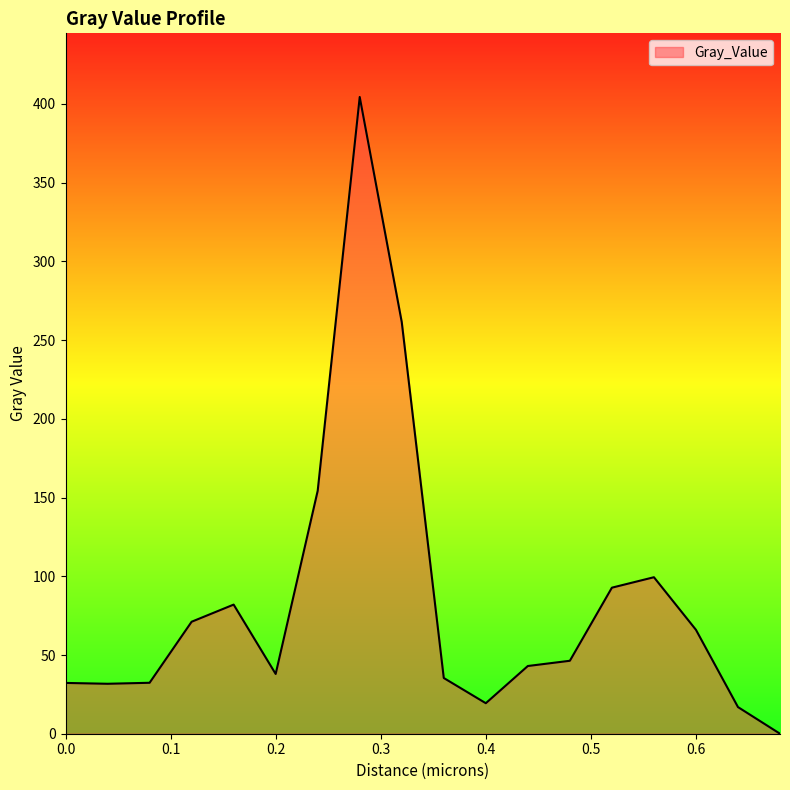

What is the difference between the maximum and minimum values?

404.4